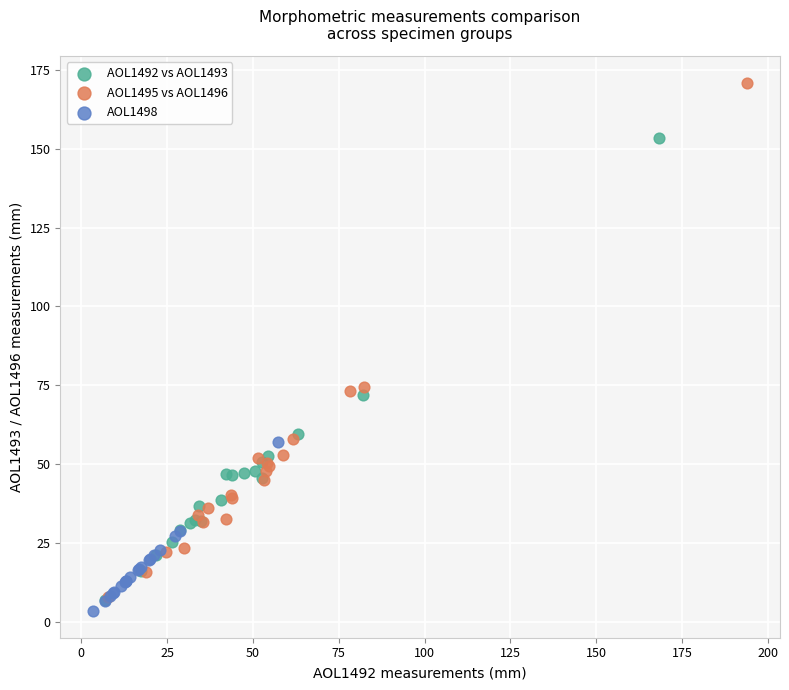

Which series contains the lowest Y value?

AOL1498